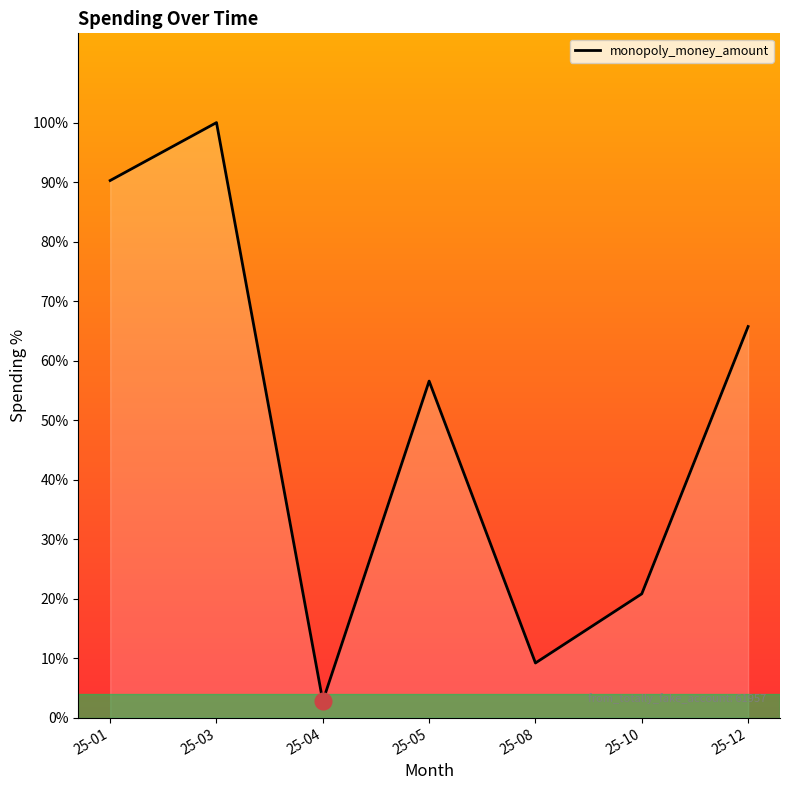

Approximately how many times larger is the value at 25-08 compared to 25-12?

0.1